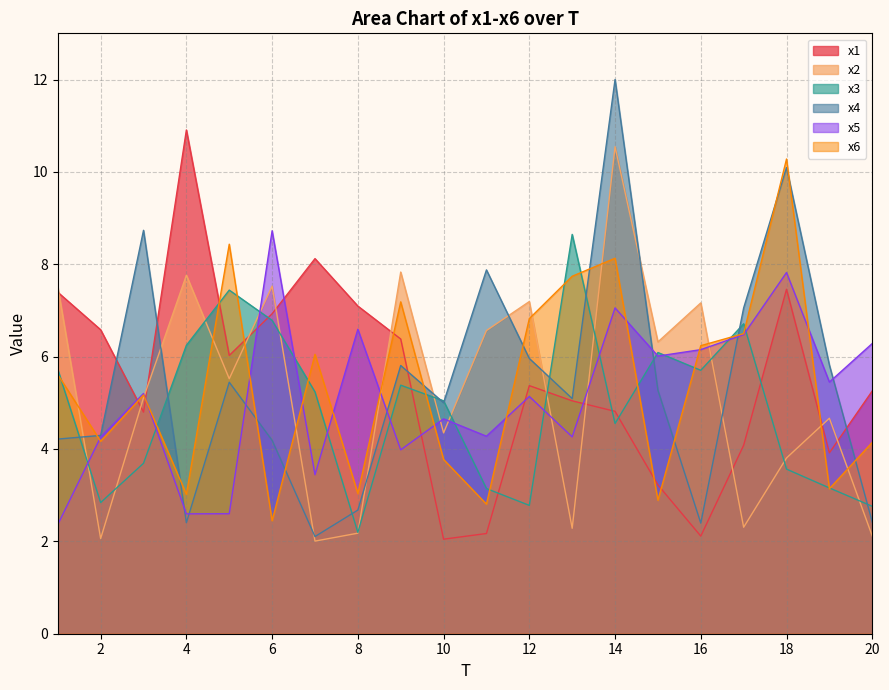

Is the value of x4 at 8 greater than the value of x3 at 9?

No